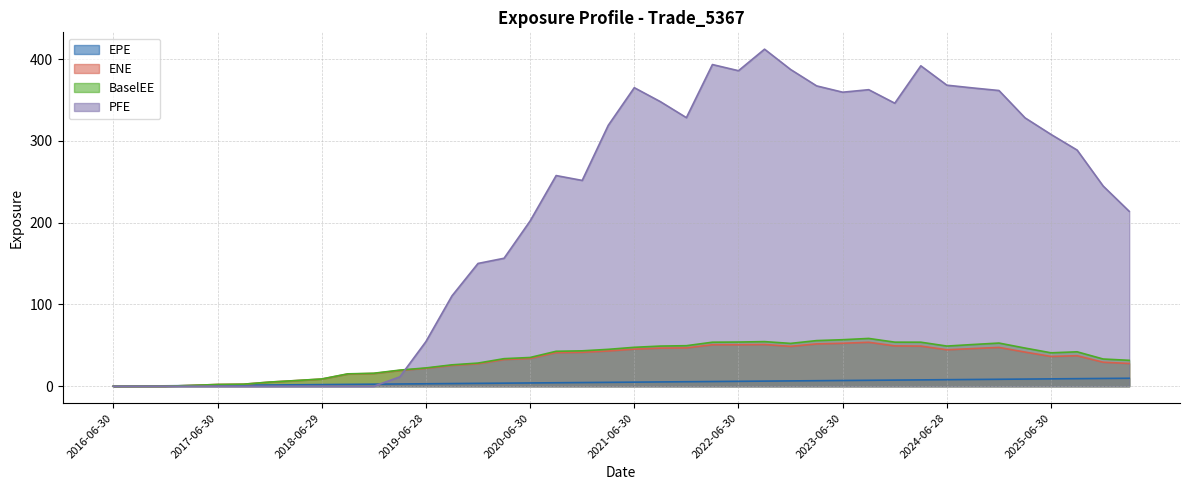

True or false: ENE and BaselEE cross at least once.

False